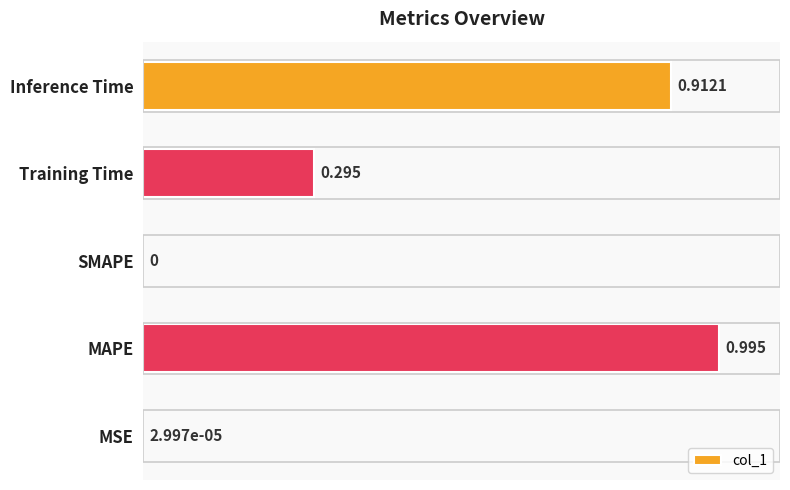

What is the average value?

0.4